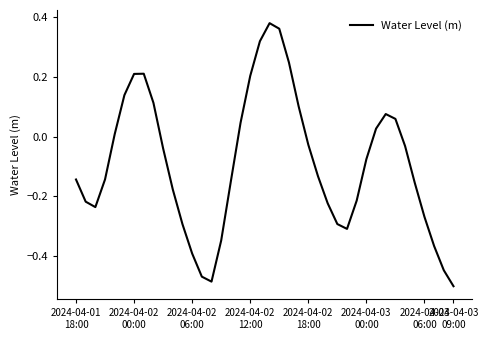

What is the difference between the maximum and minimum values?

0.9